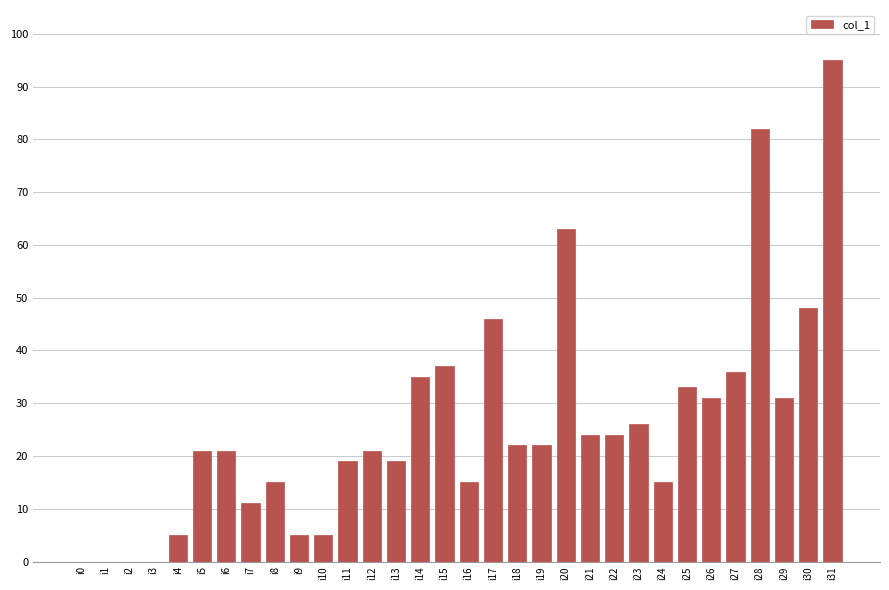

Is it true that the value at i26 is 51?

False